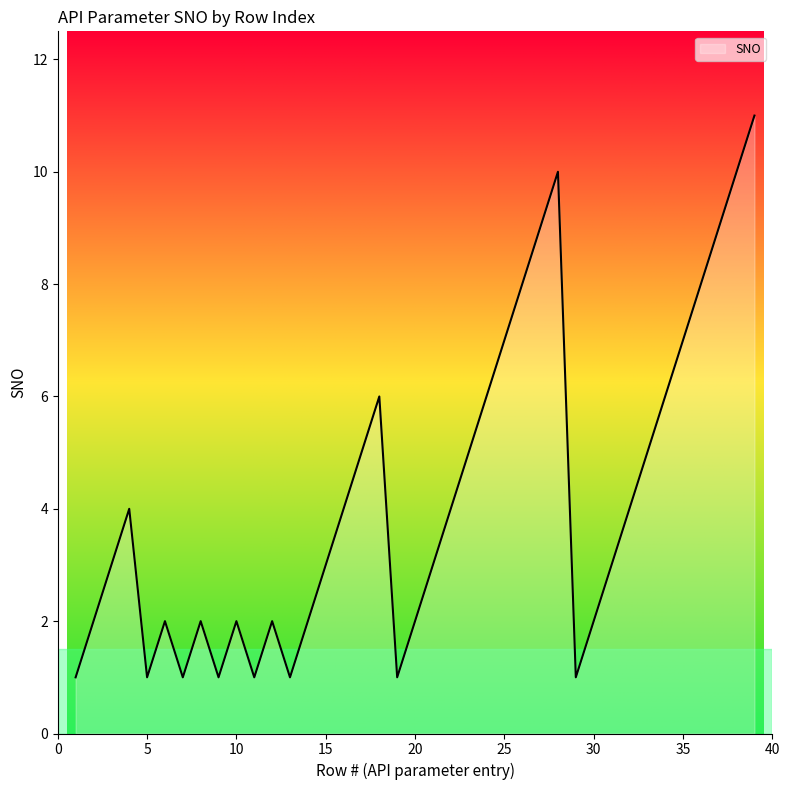

How many lines are shown in the chart?

1